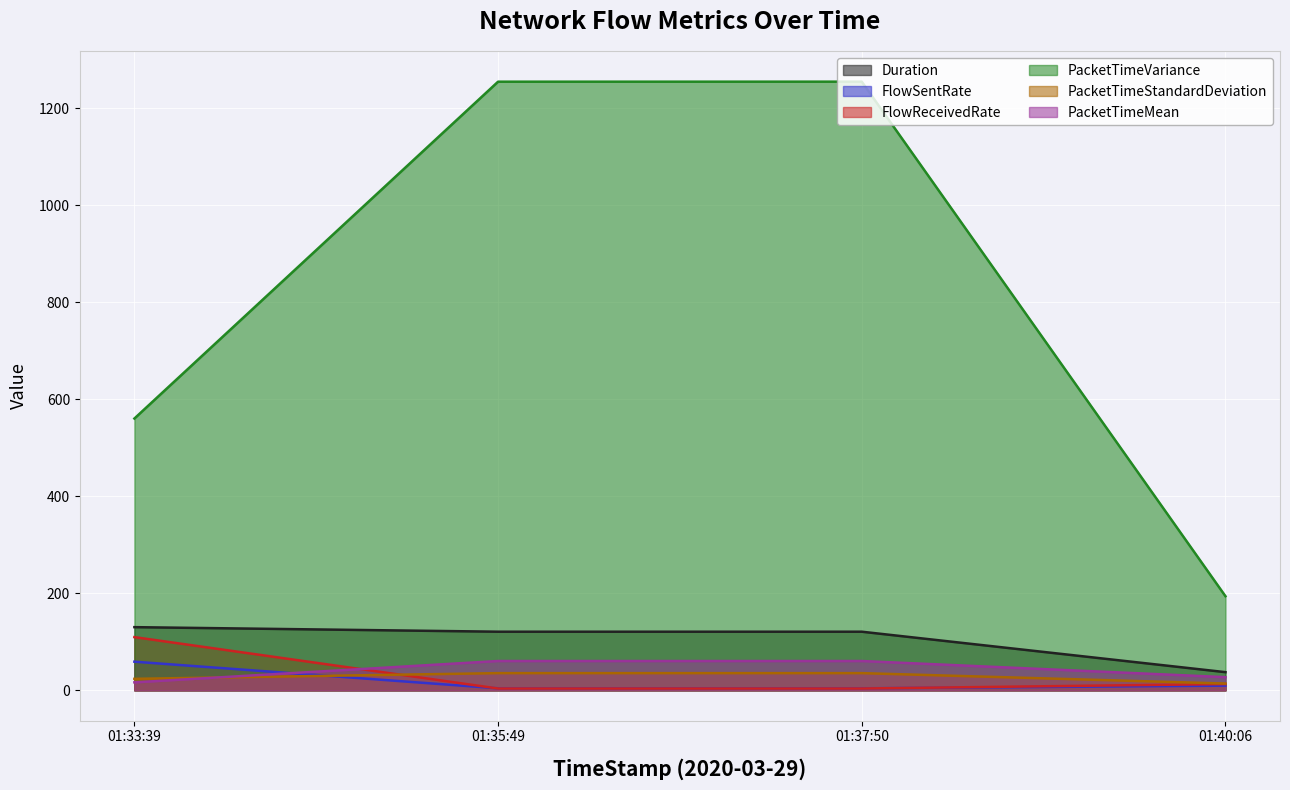

What value does the PacketTimeMean series have at 01:40:06?

27.1